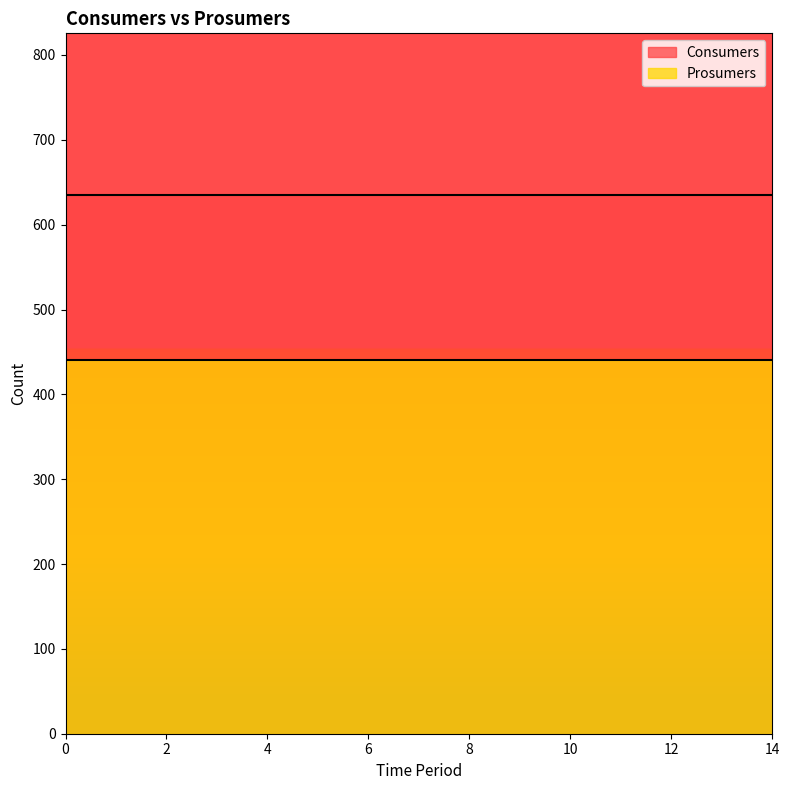

What is the maximum value shown in the chart?

635